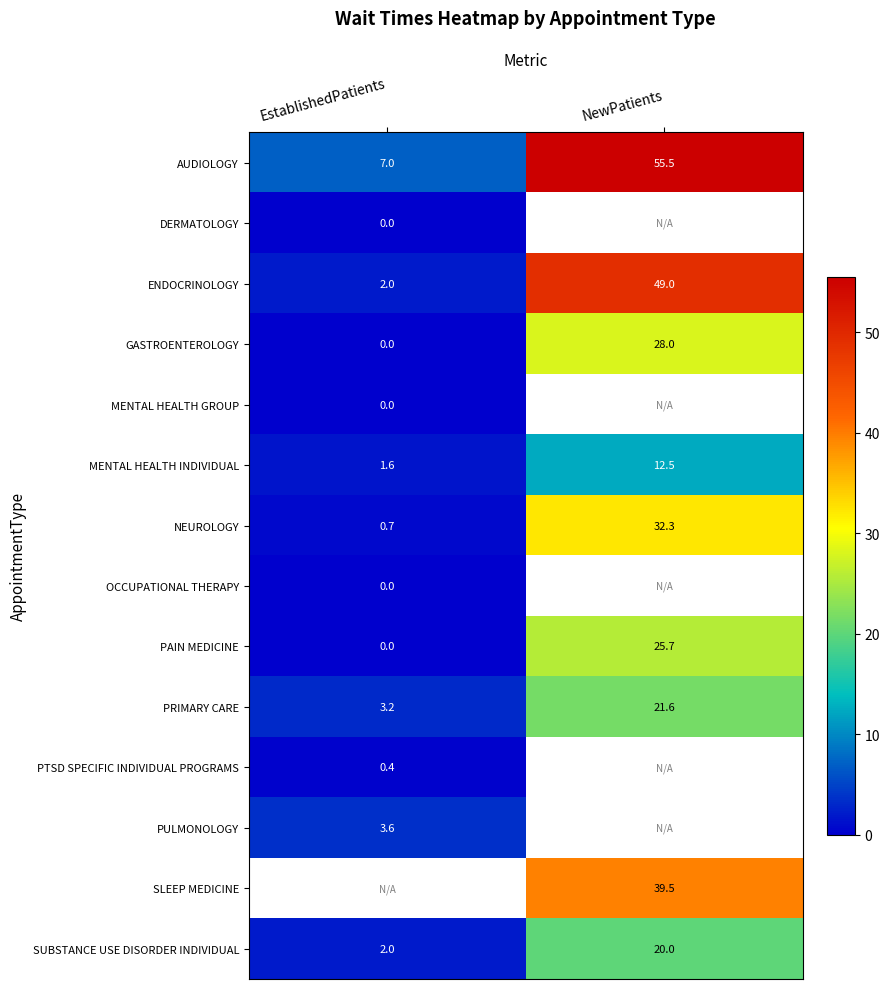

The value of MENTAL HEALTH INDIVIDUAL at EstablishedPatients is 0.5. True or false?

False